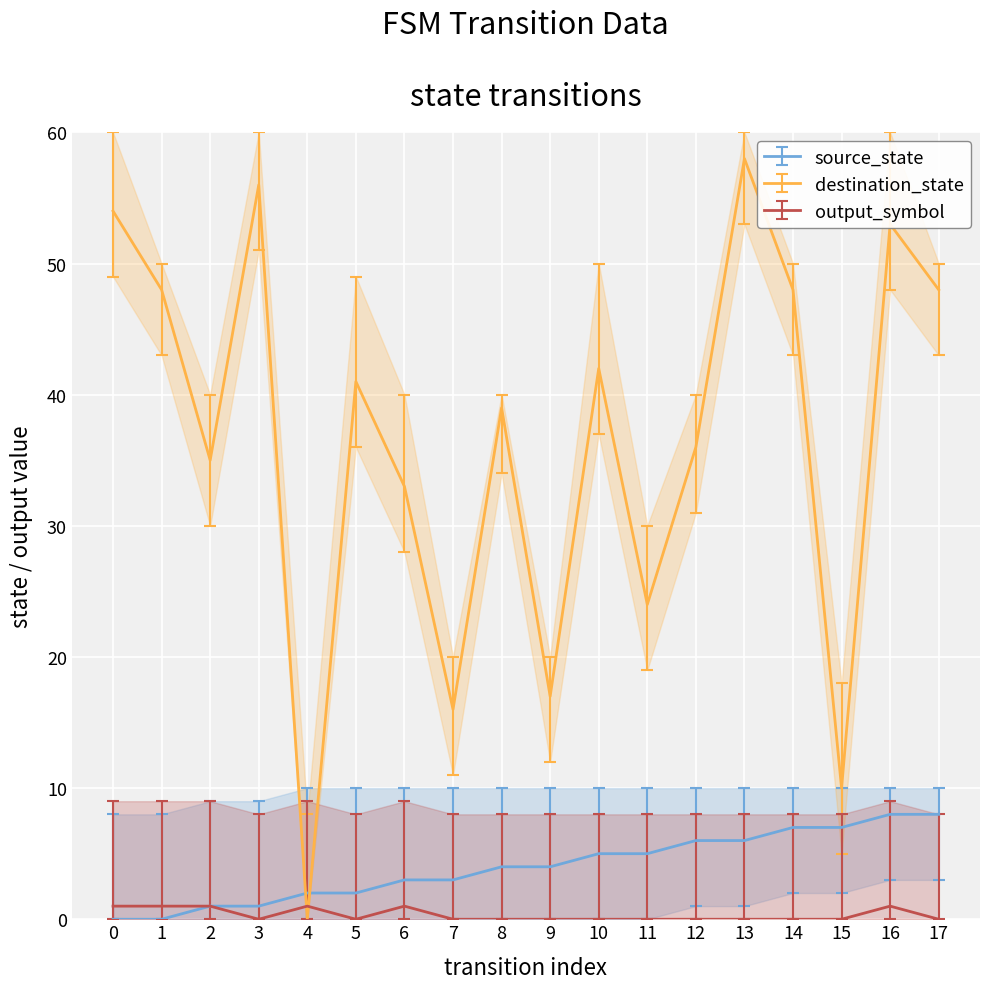

Which series has the largest total across all categories?

destination_state